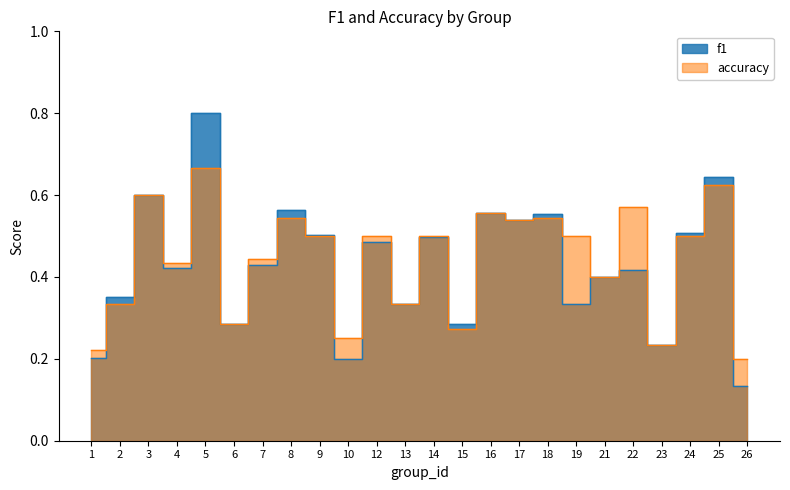

True or false: f1 has more than 2 points higher than both neighbors.

True